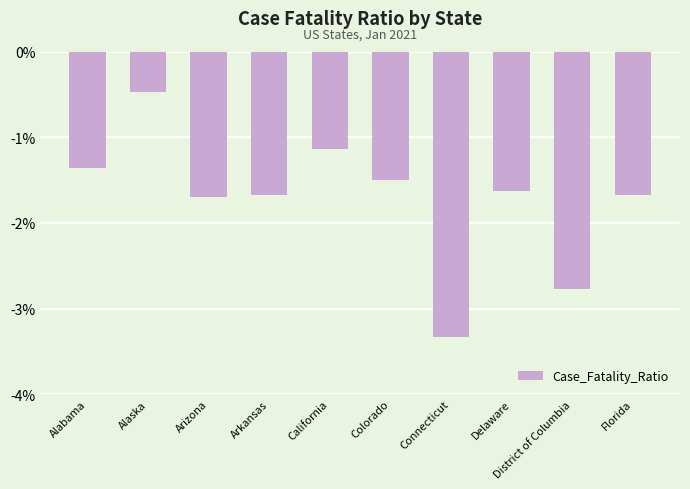

Does the chart contain stacked bars?

No